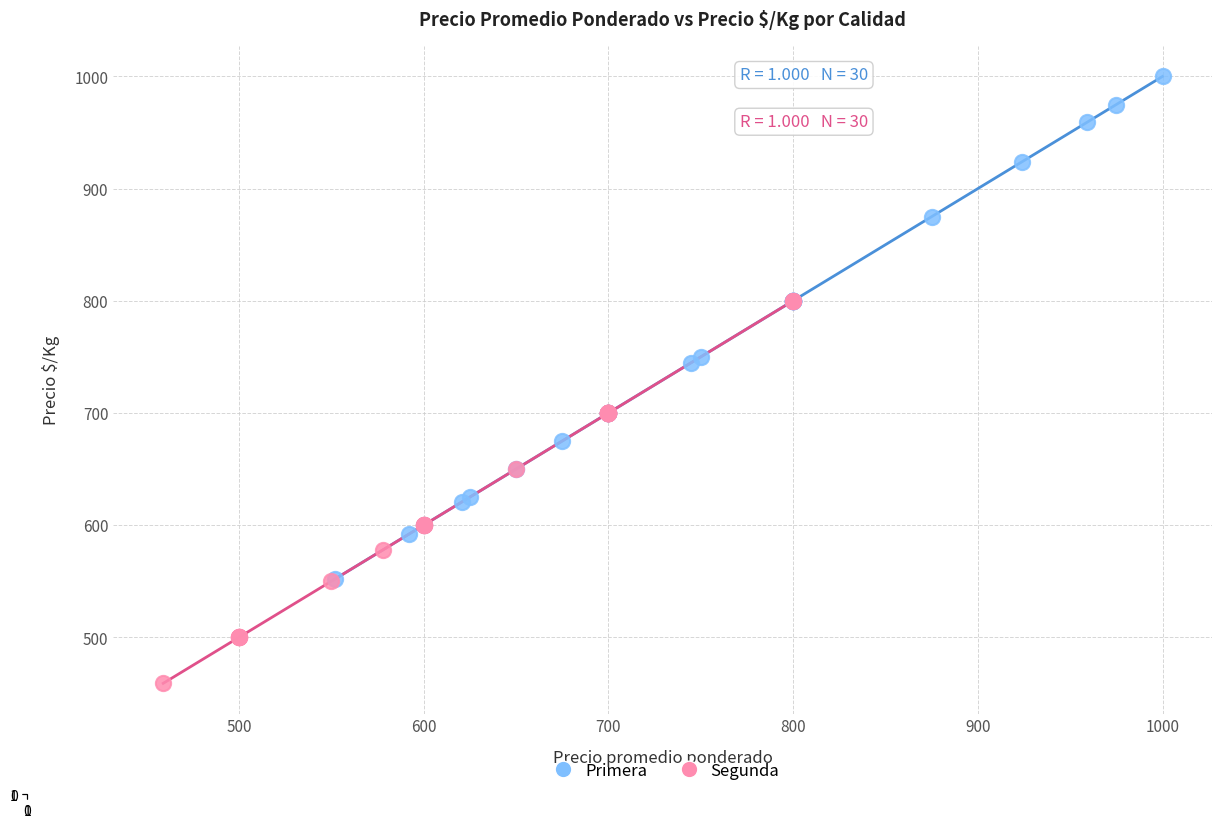

Which series contains the highest Y value?

Primera